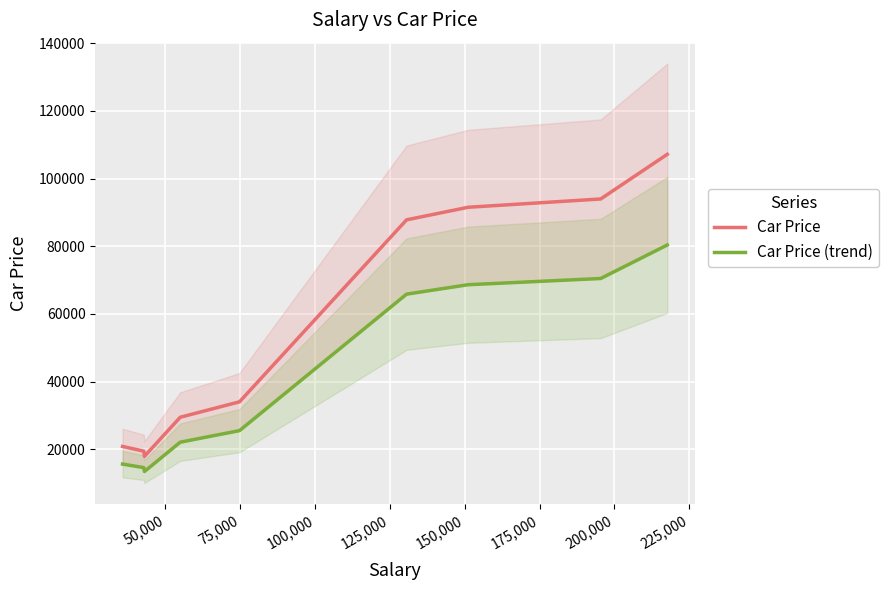

What is the lowest value of the Car Price series?

17927